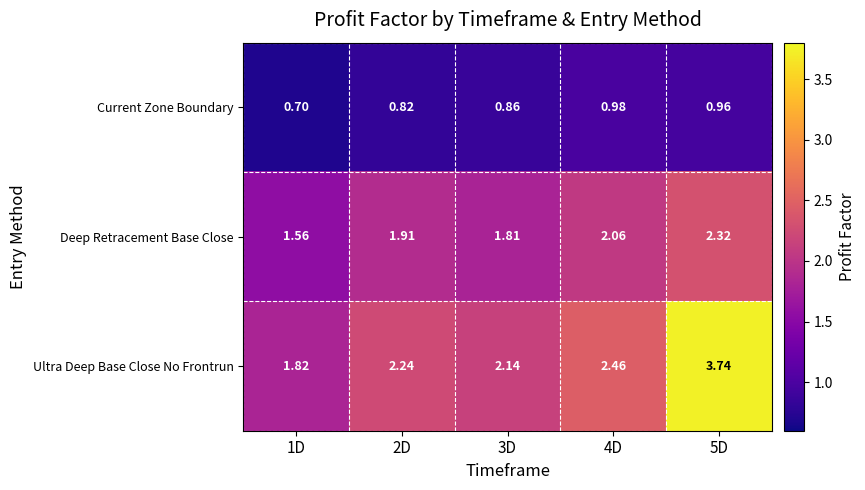

Rank the series by their maximum value, from lowest to highest.

Current Zone Boundary, Deep Retracement Base Close, Ultra Deep Base Close No Frontrun